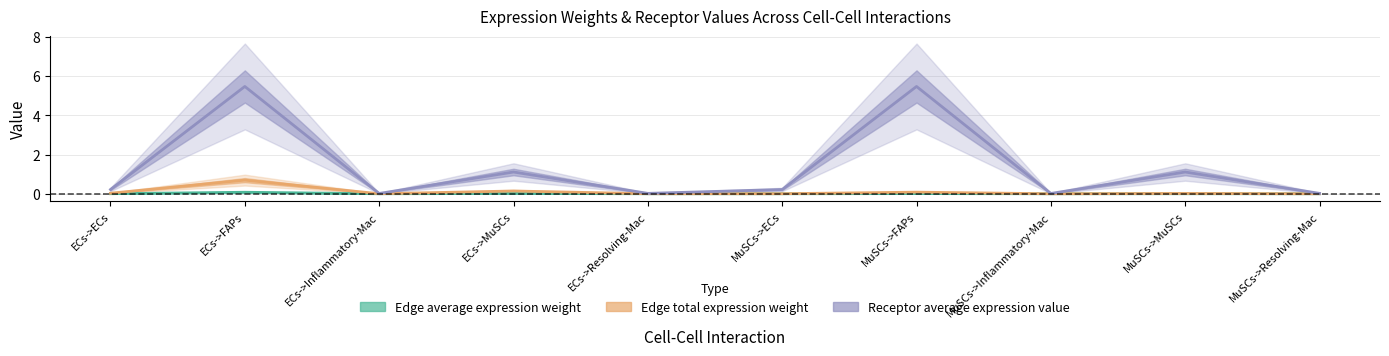

Is the value of Edge total expression weight at ECs->Inflammatory-Mac greater than the value of Receptor average expression value at ECs->Inflammatory-Mac?

No